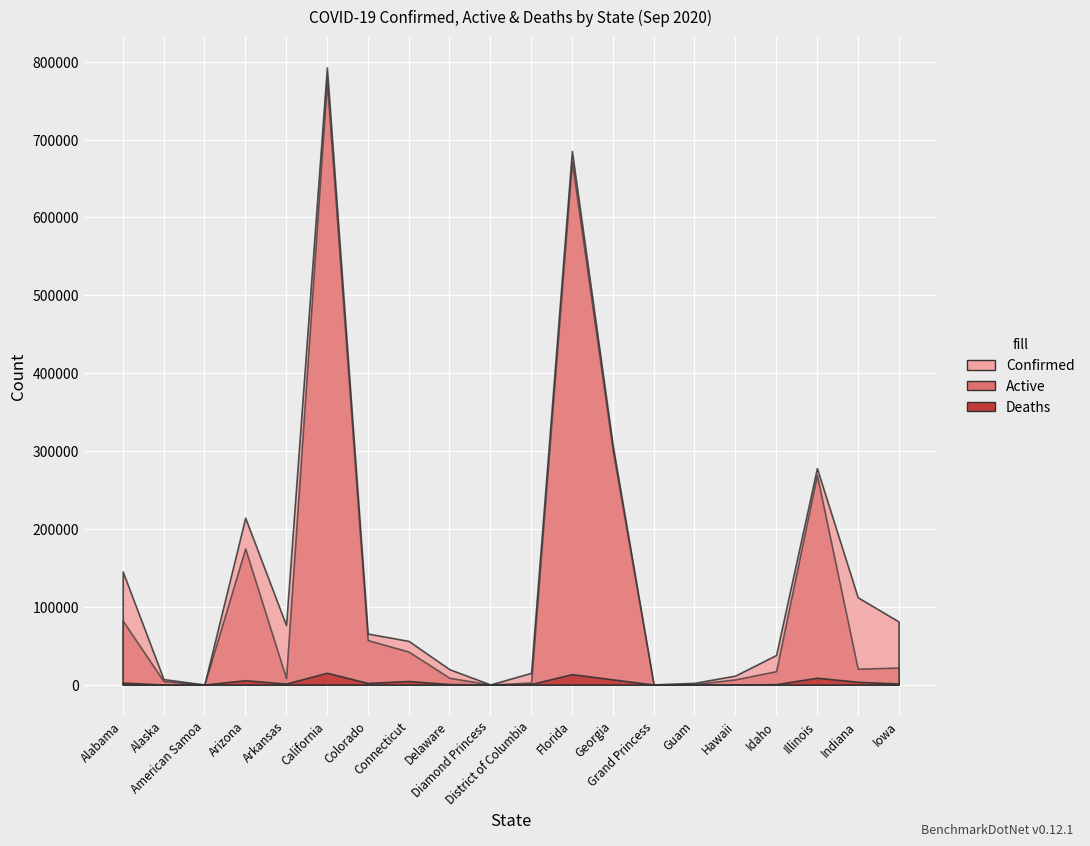

The Confirmed series shows 685439 at Florida. True or false?

True